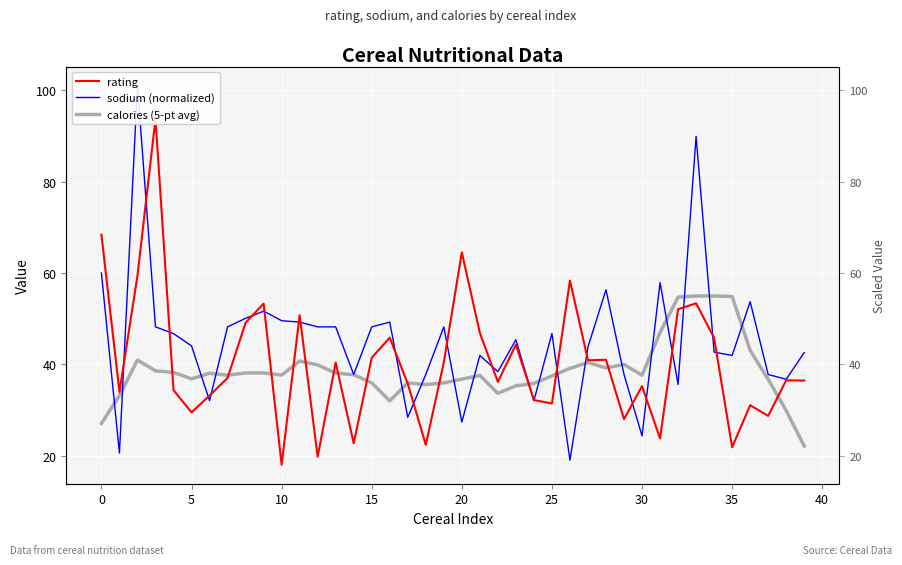

In rating, how many points are lower than both neighbors (excluding endpoints)?

13